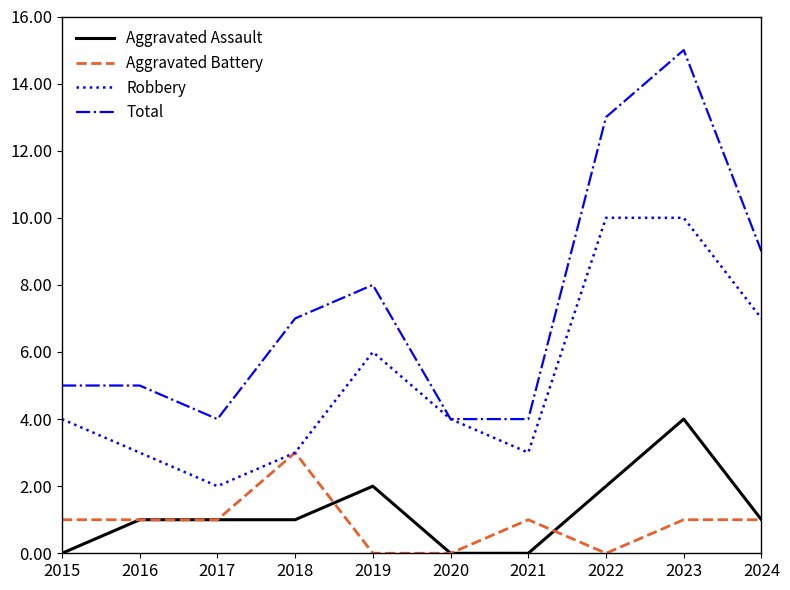

What is the difference between the maximum and second lowest values in the Aggravated Battery series?

3